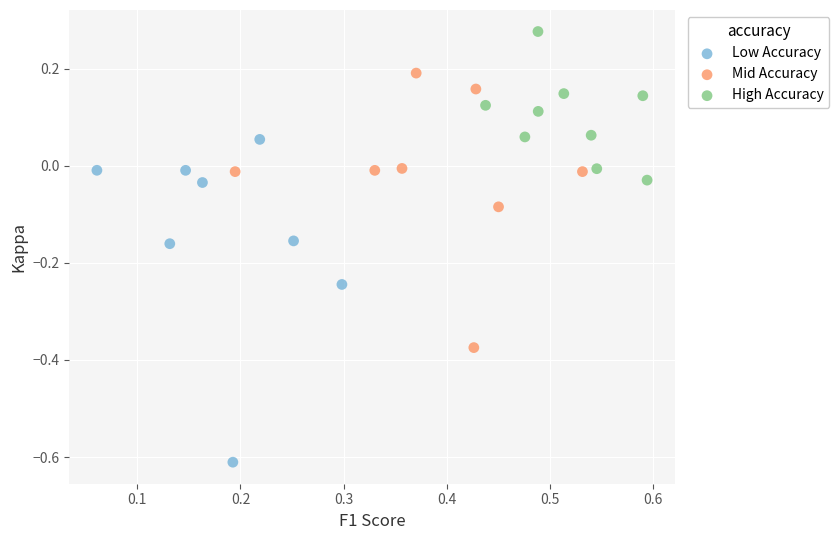

Which series has the widest spread of Y values?

Low Accuracy